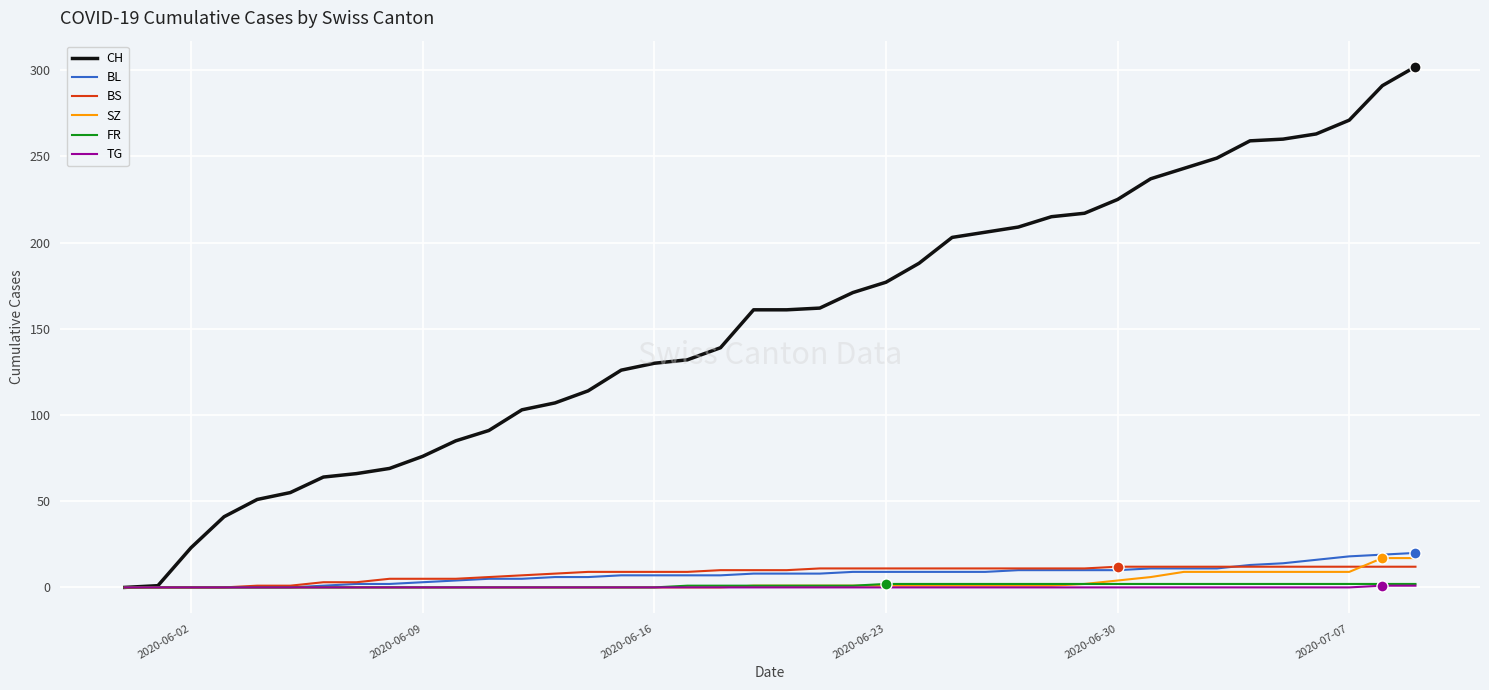

Which series has the largest range (max minus min)?

CH